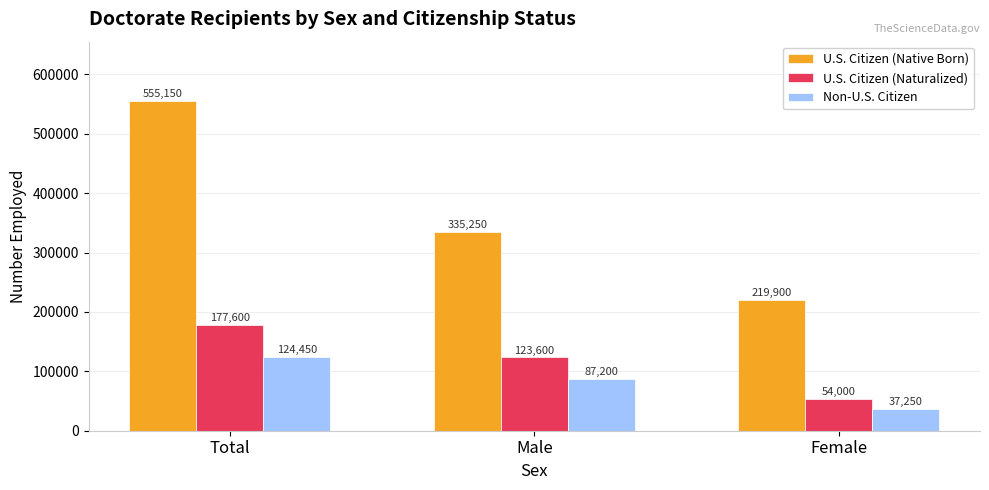

How many data points in U.S. Citizen (Naturalized) are less than 123600?

1